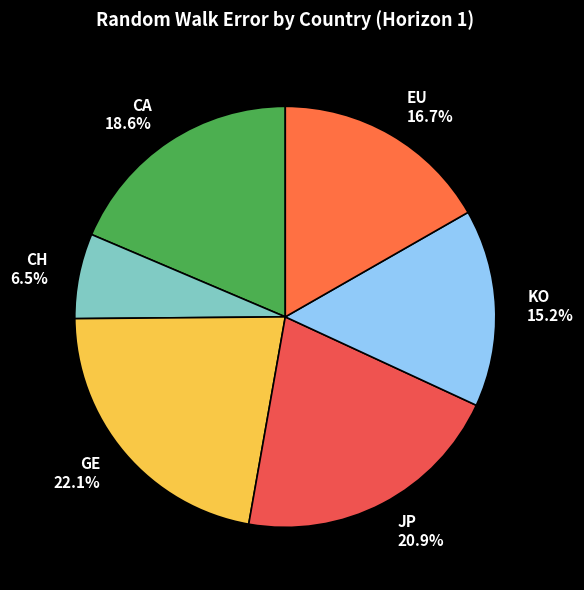

Rank the categories by value from lowest to highest.

CH, KO, EU, CA, JP, GE